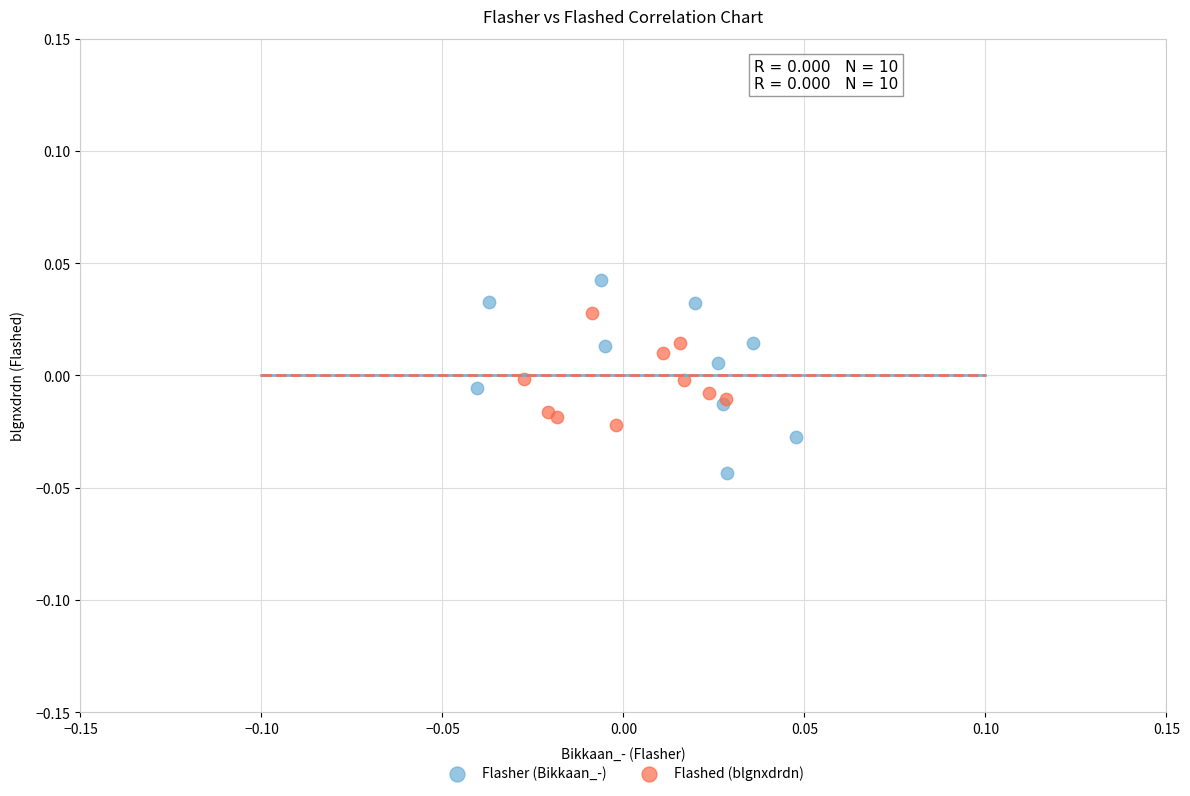

Which series has the largest Y range (max minus min)?

Flasher (Bikkaan_-)